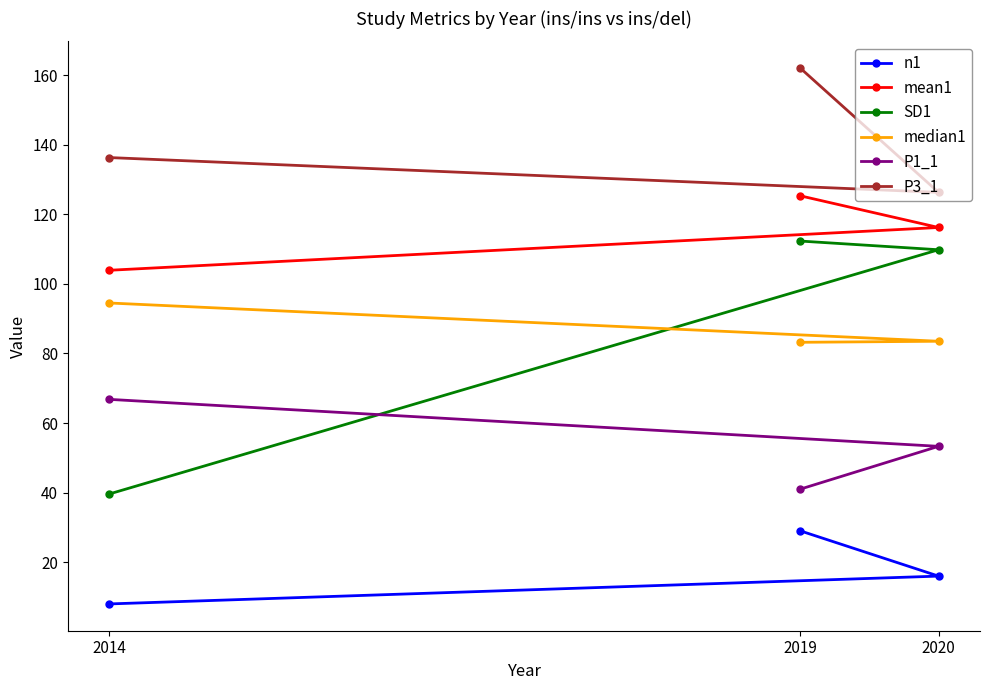

The value of P1_1 at 2019 is 41.0. True or false?

True